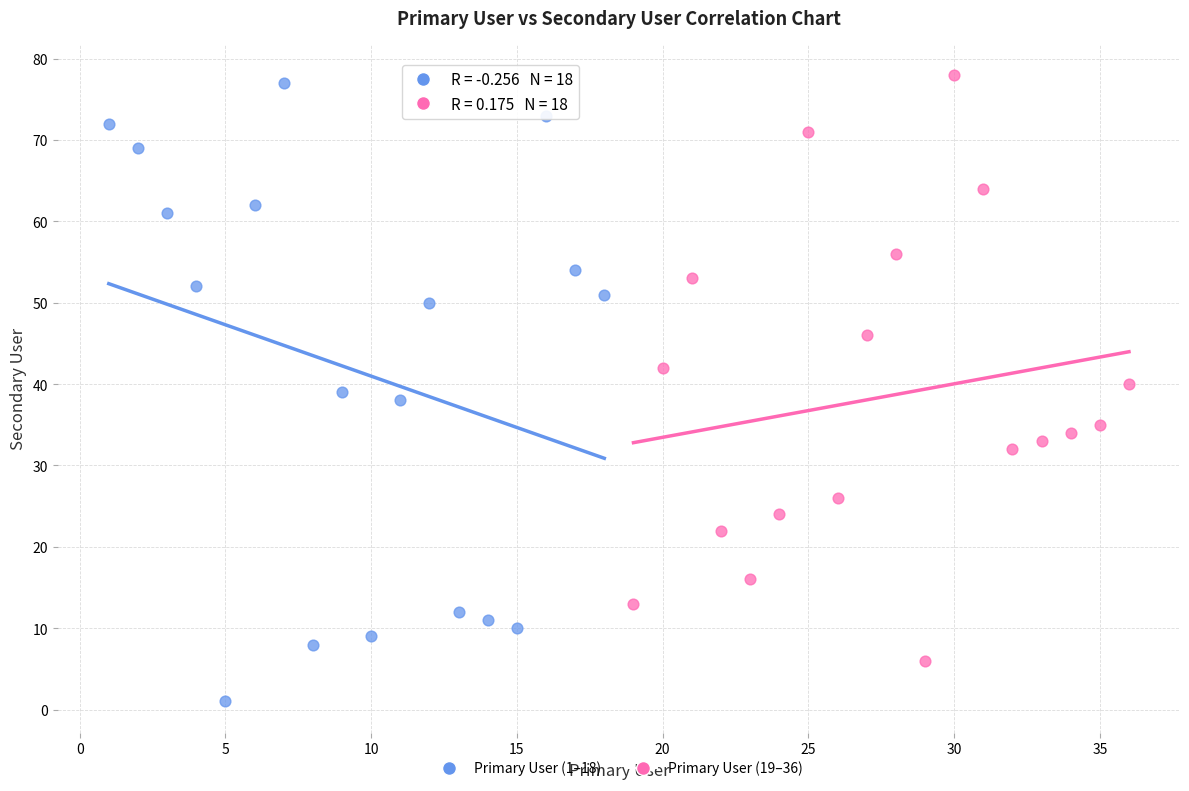

Which series has the largest Y range (max minus min)?

Primary User (1–18)